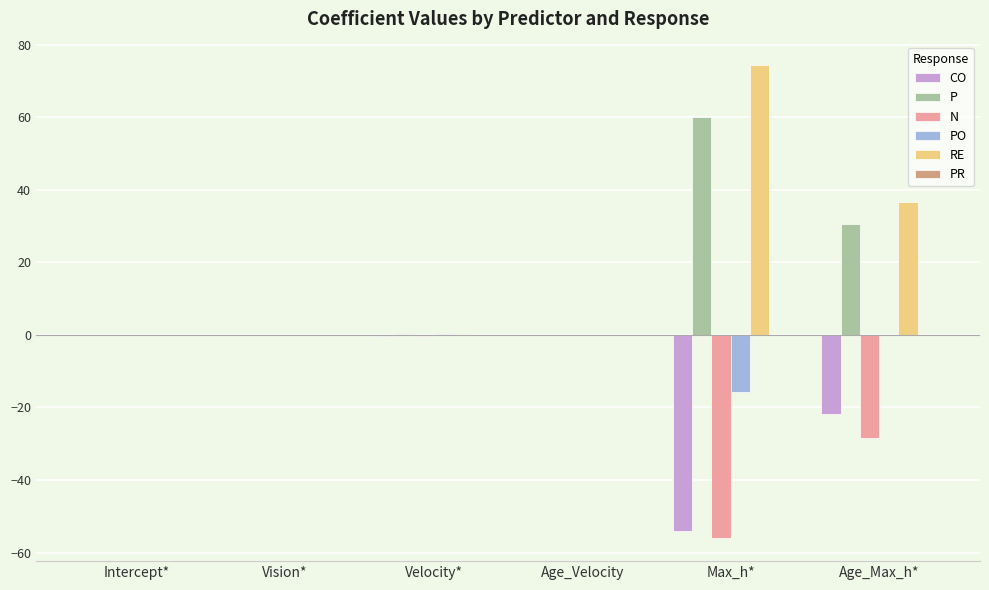

What is the sum of the N values at Max_h* and Age_Max_h*?

-84.3